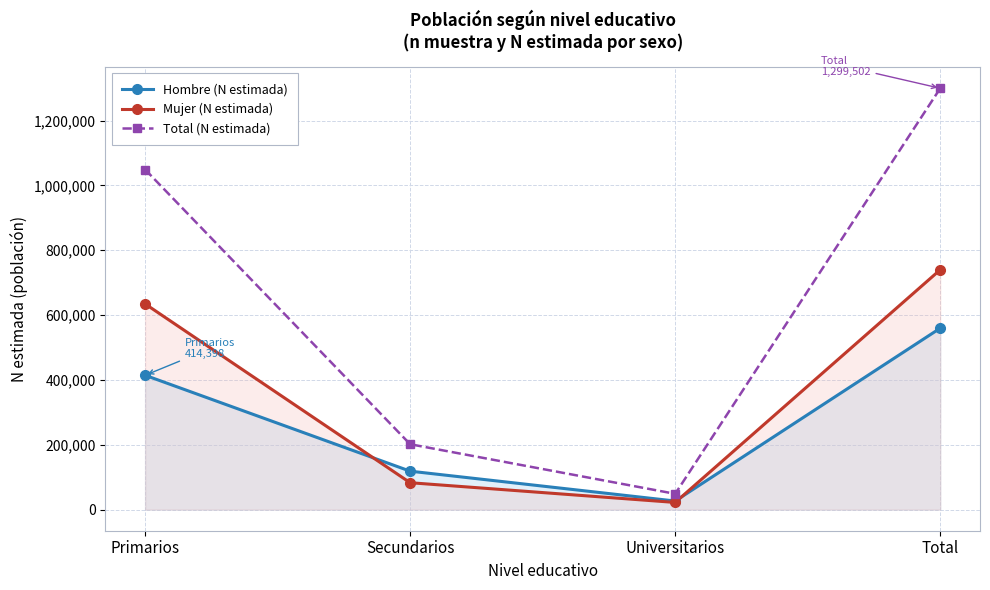

In Mujer (N estimada), how many points are lower than both neighbors (excluding endpoints)?

1